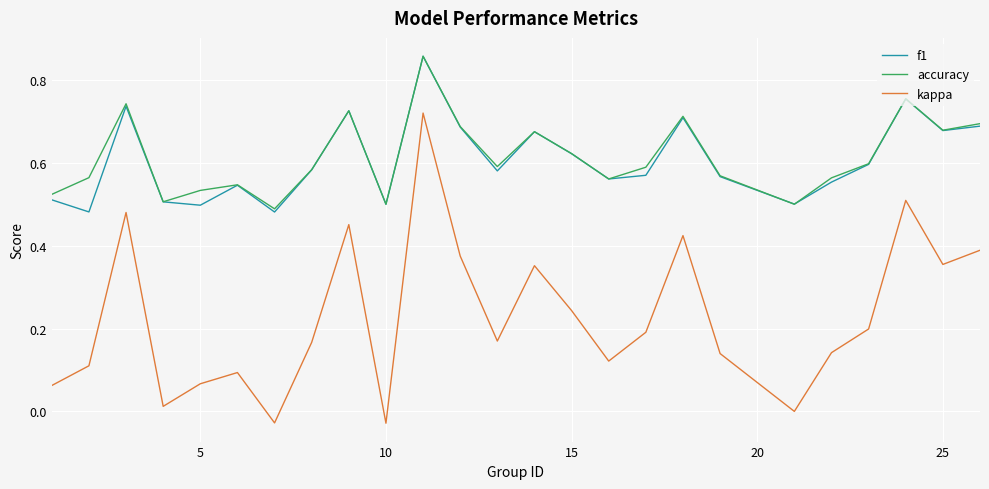

How many lines are shown in the chart?

3